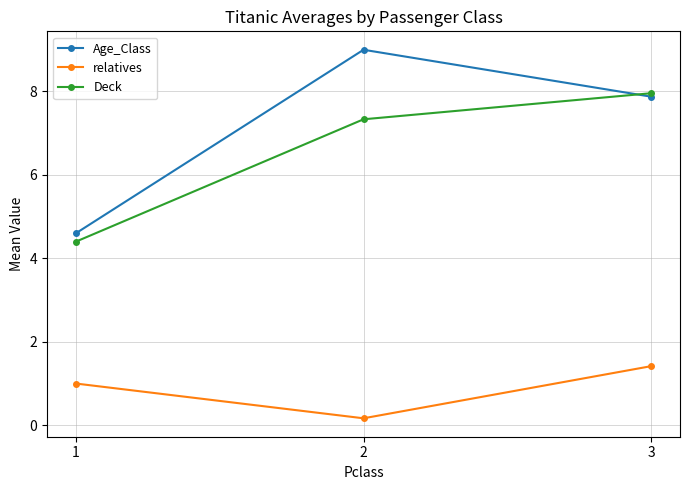

List the series in order of their peak value, lowest first.

relatives, Deck, Age_Class